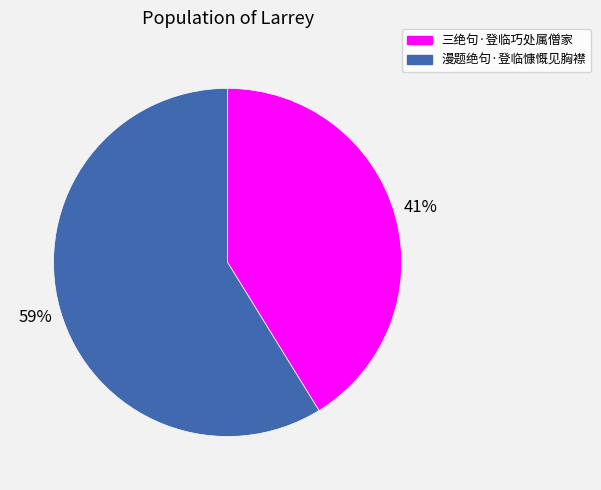

How many slices are in this pie chart?

2